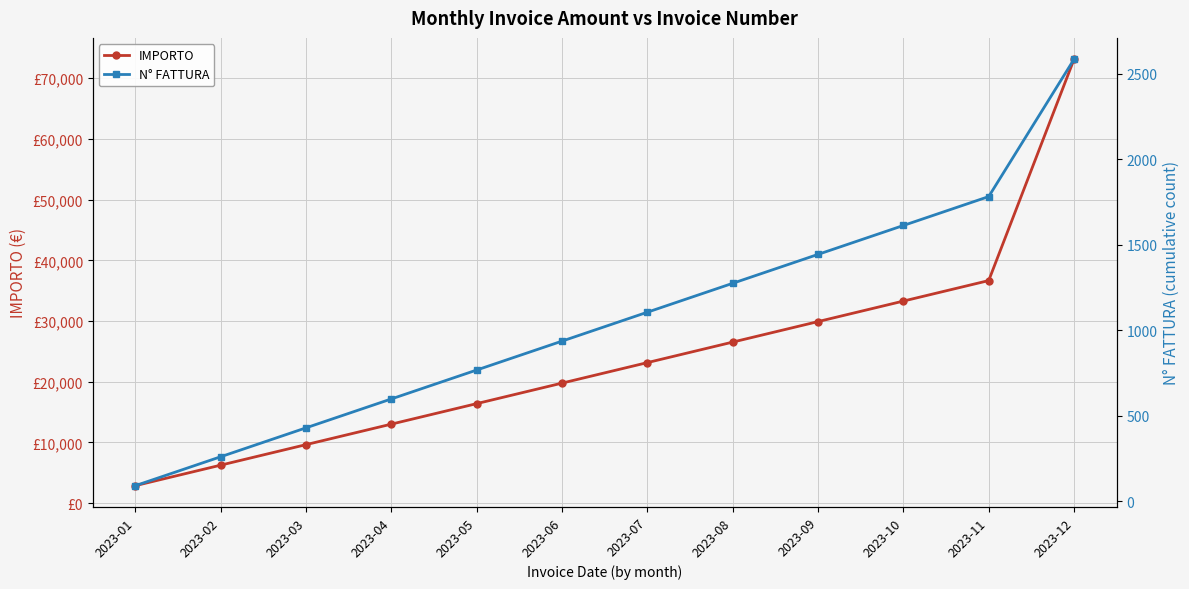

True or false: N° FATTURA has more than 1 points higher than both neighbors.

False